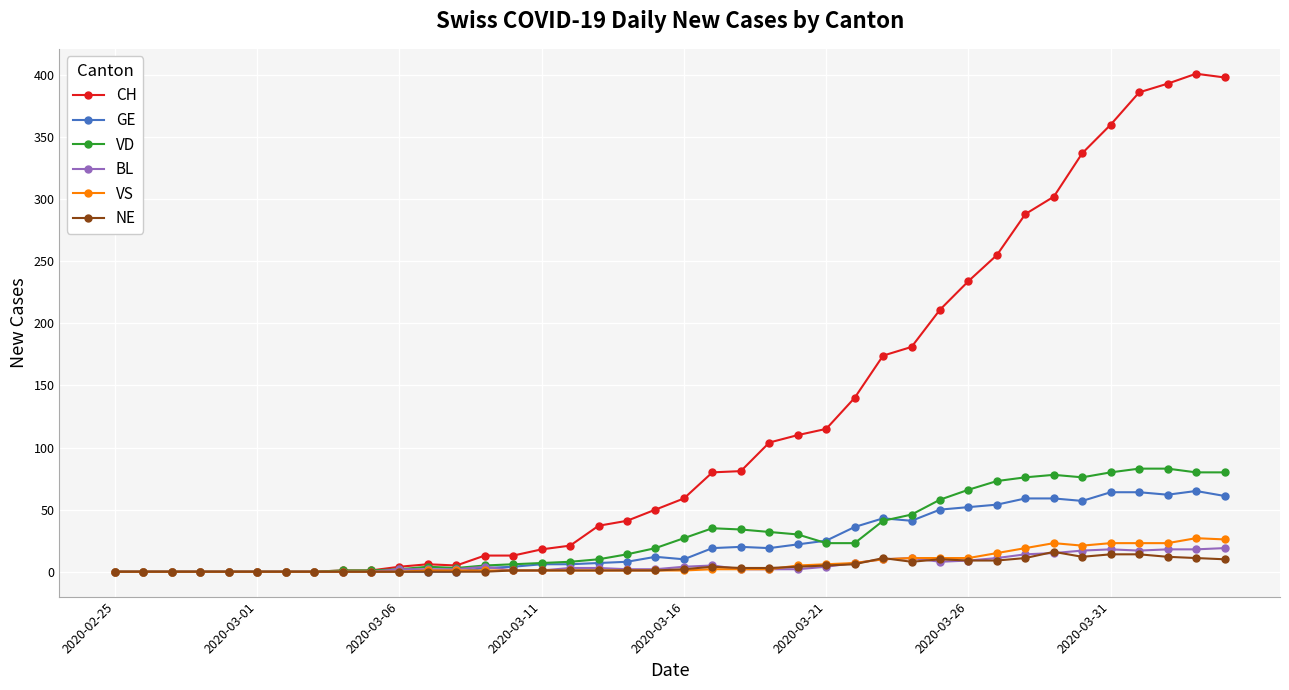

Is this an area chart (filled region under the line)?

No